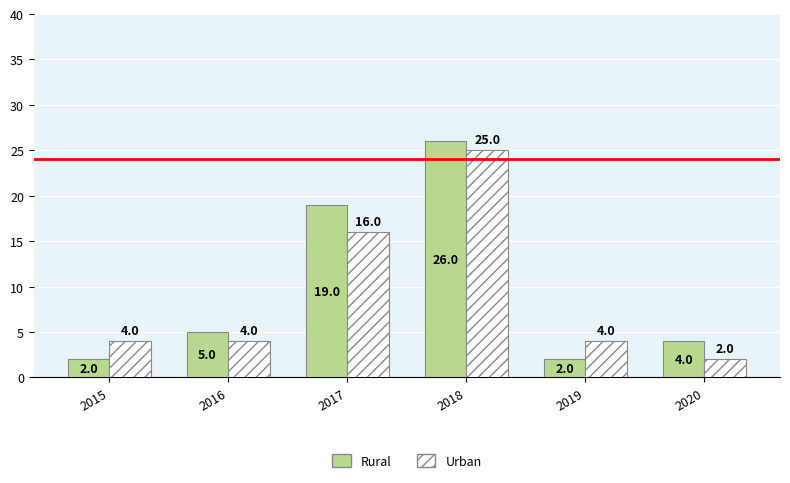

How many values in the Rural series are below 5?

3